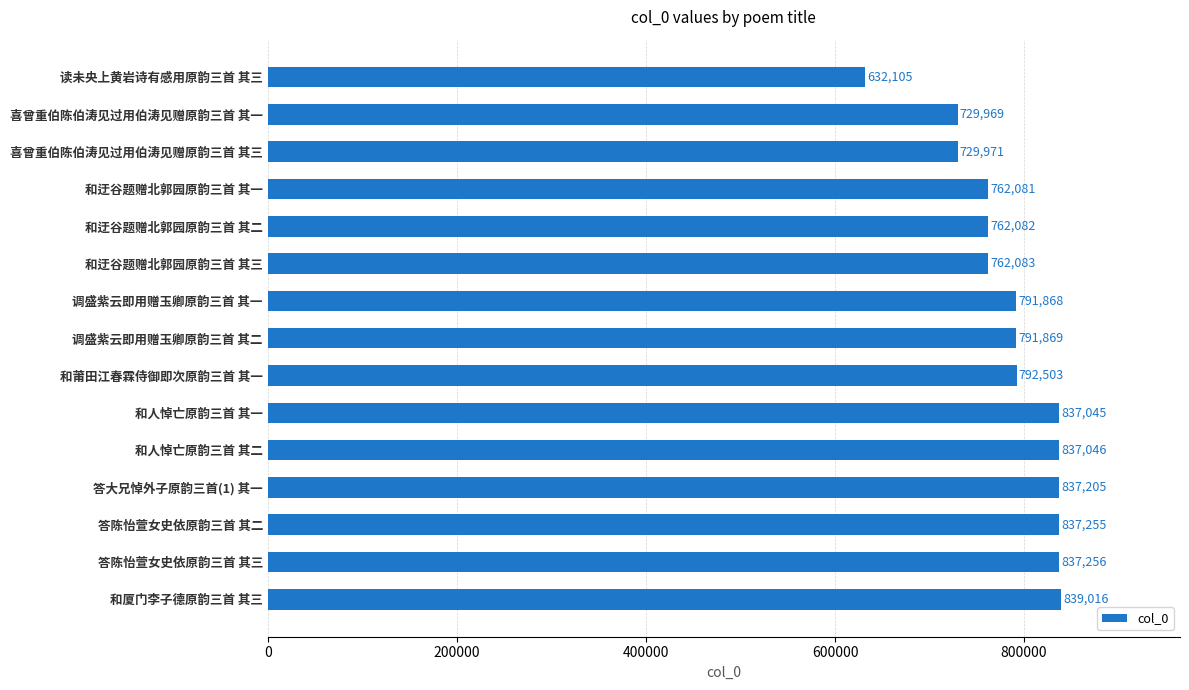

What is the sum of all values?

11779354